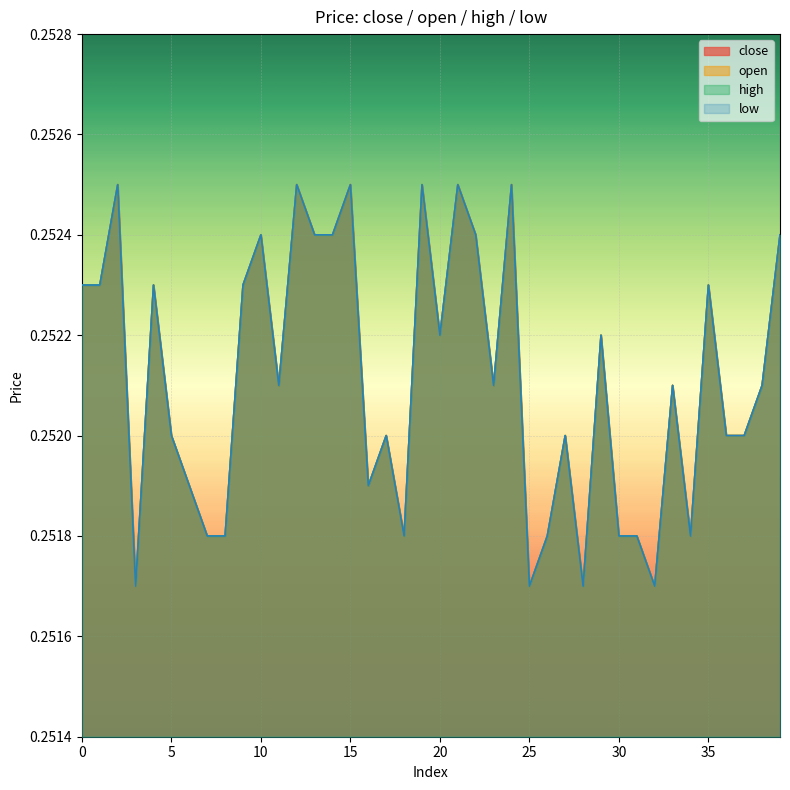

At how many categories does at least one series exceed 0?

40